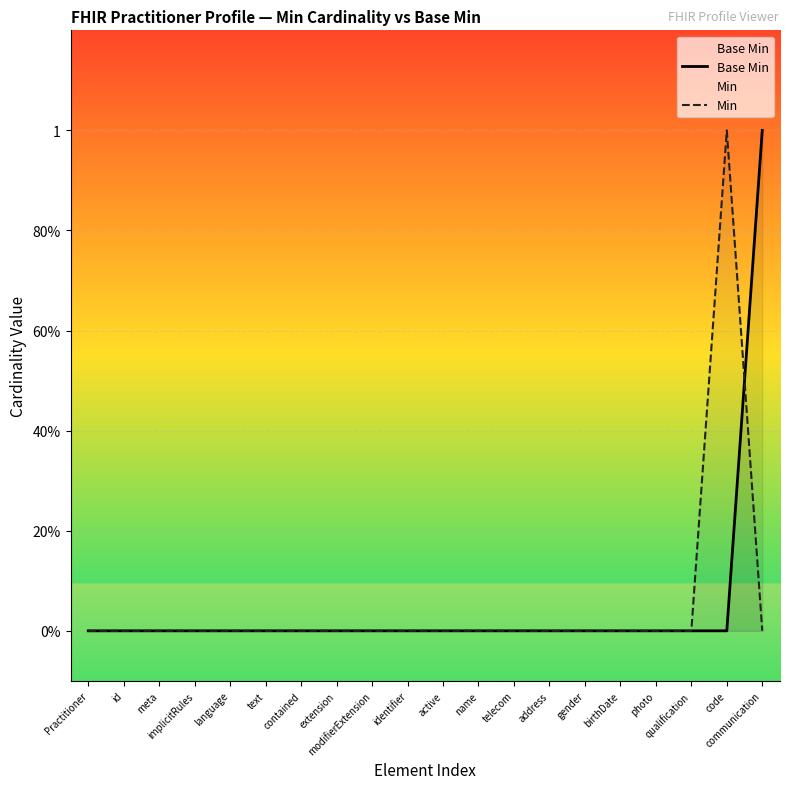

At which label does Base Min reach its peak?

communication